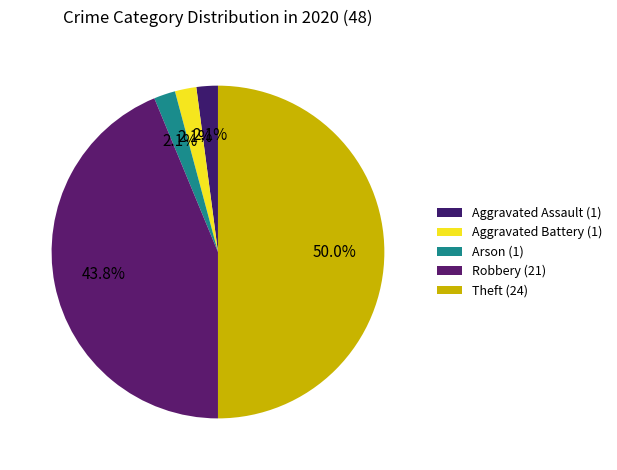

How many segments does this pie chart have?

5